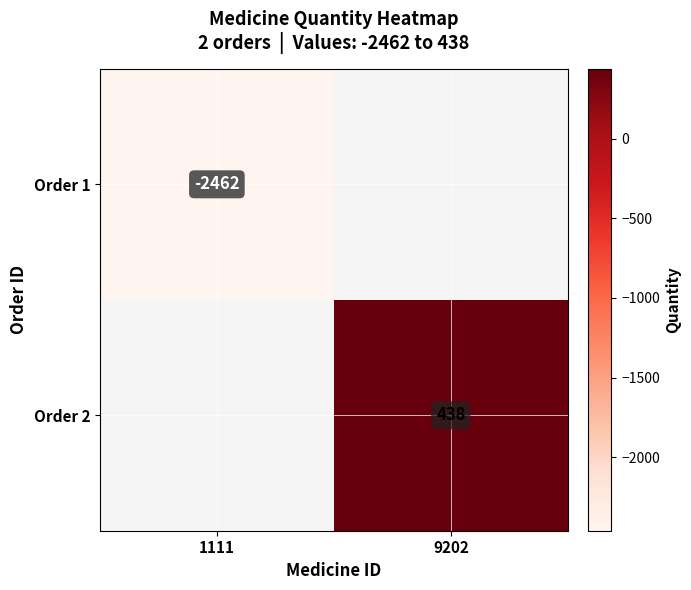

What is the maximum value shown in the chart?

438.0